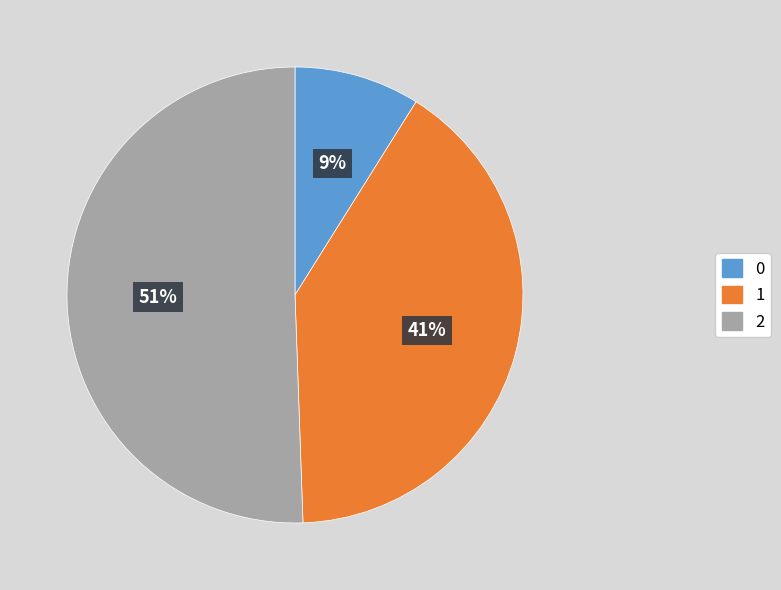

Does any single category account for the majority?

Yes